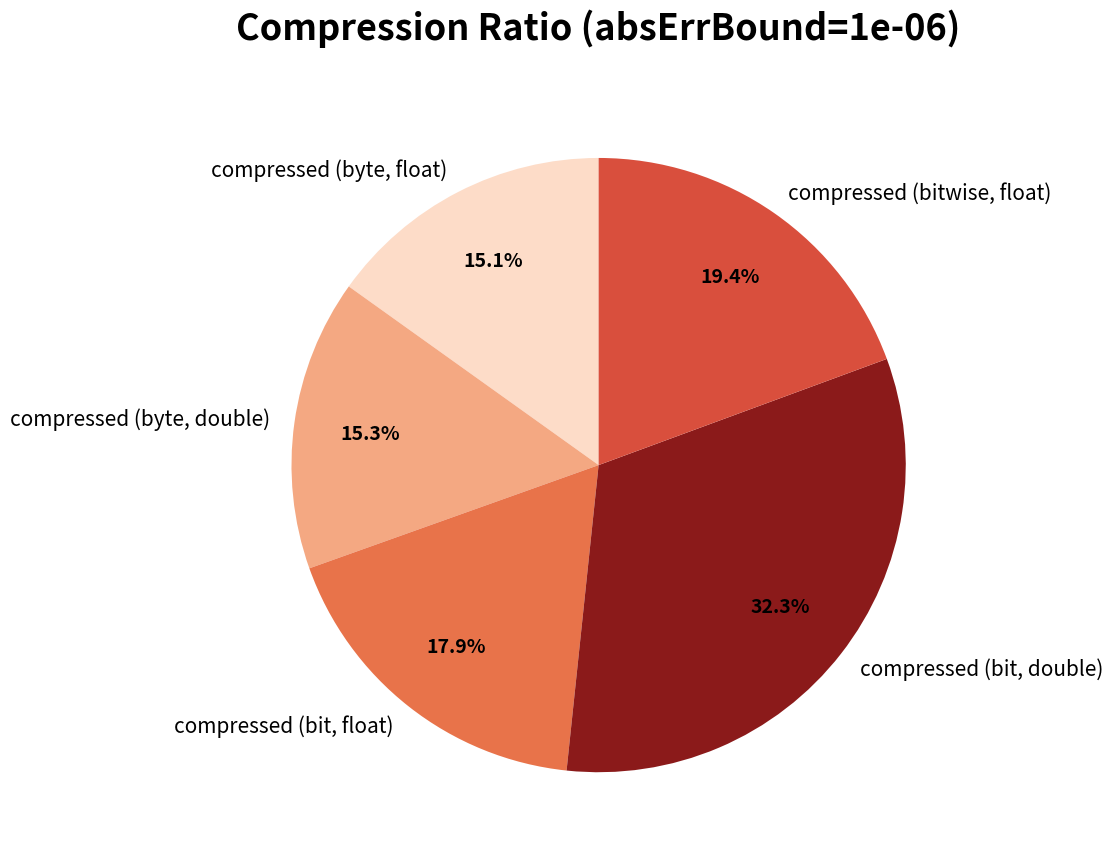

Rank the categories by value from lowest to highest.

compressed (byte, float), compressed (byte, double), compressed (bit, float), compressed (bitwise, float), compressed (bit, double)